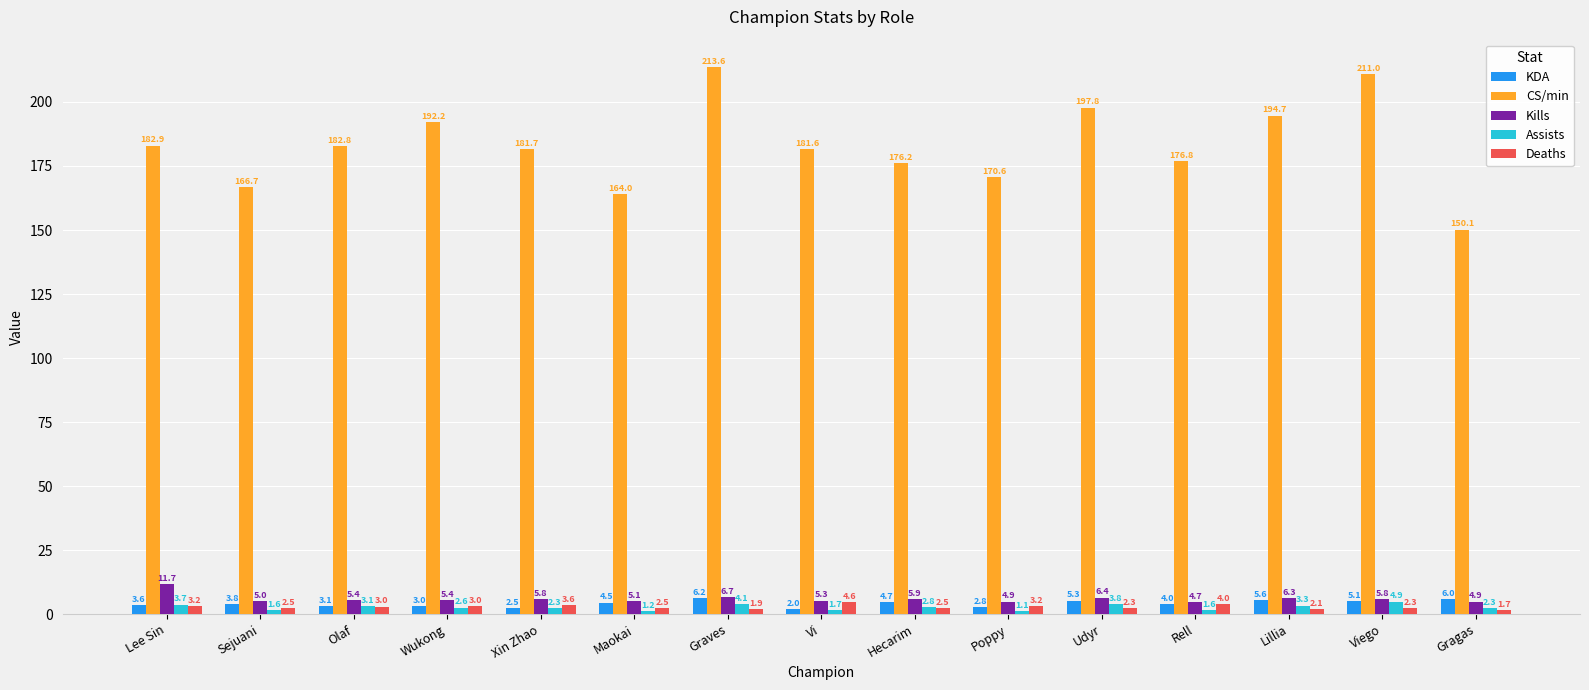

What position from the left is Vi?

8